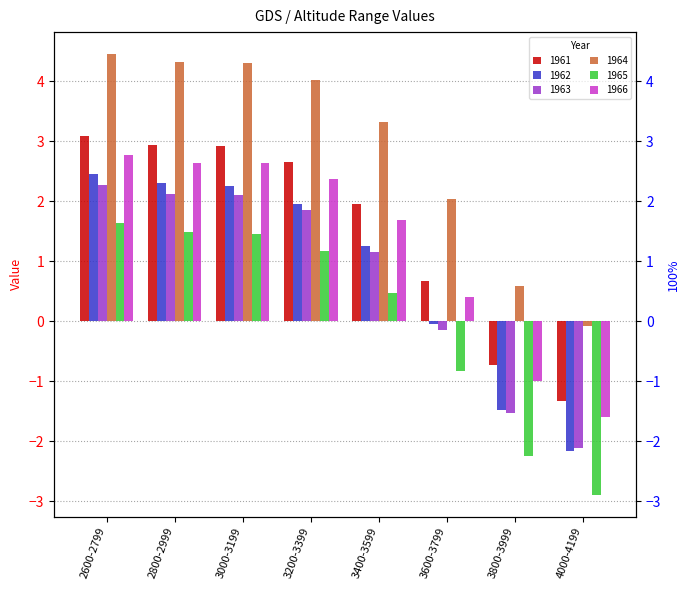

How many negative values does the 1961 series have?

2